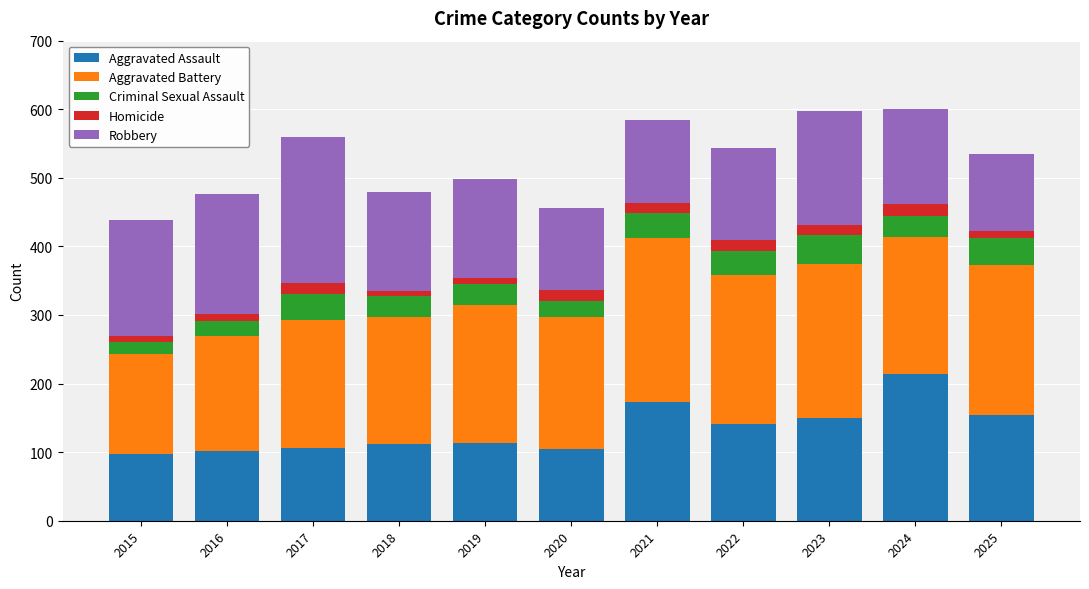

What is the sum of all Aggravated Assault values?

1468